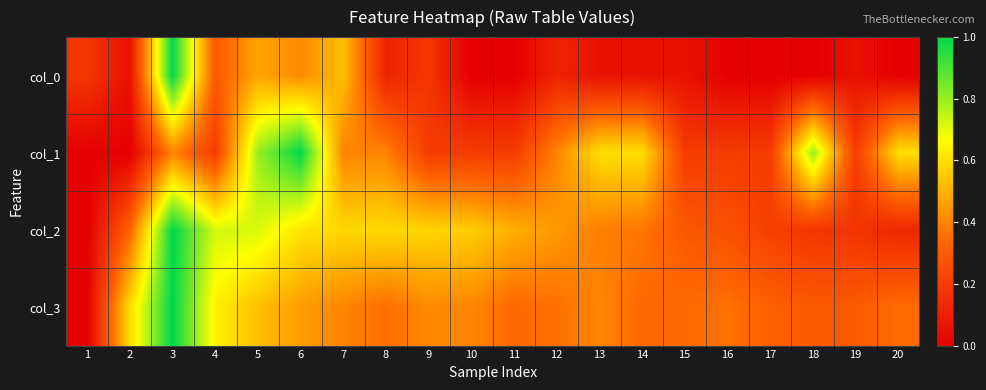

Which category has the lowest value across all series?

10